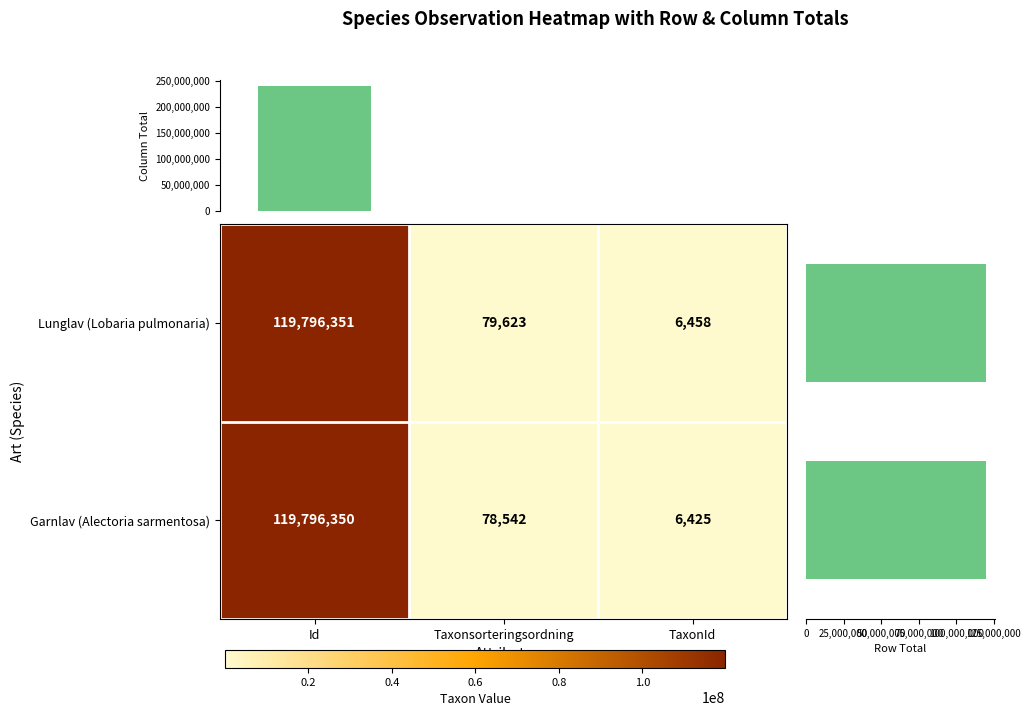

What is the average value of the Lunglav series?

39960811